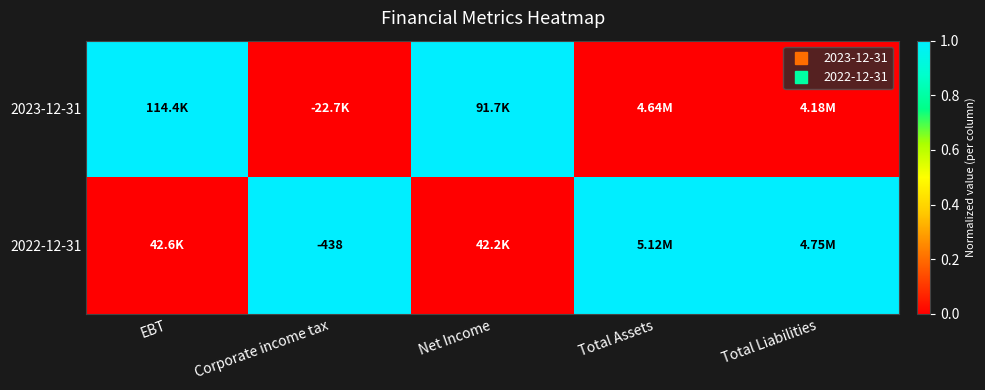

How many data points does each series have?

5